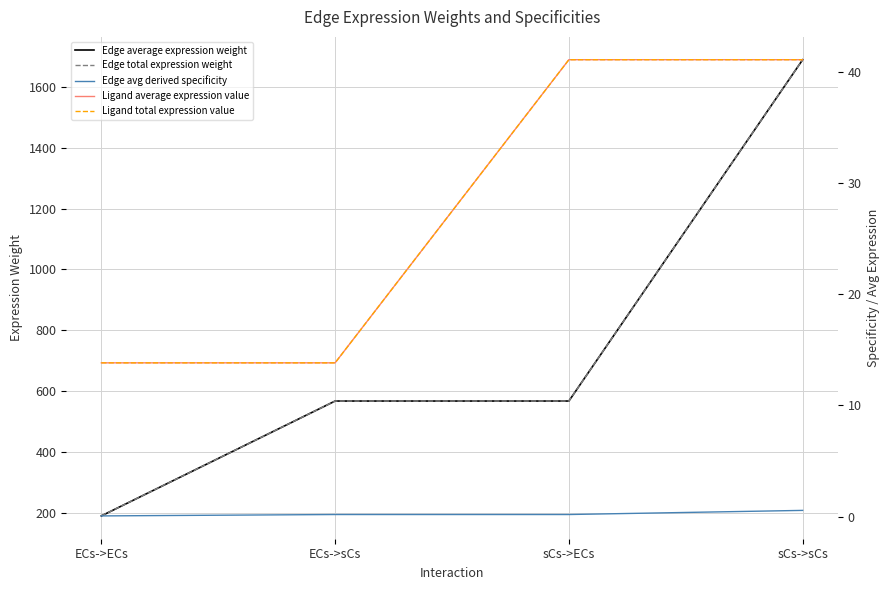

What is the difference between the maximum and second lowest values in the Edge avg derived specificity series?

0.4